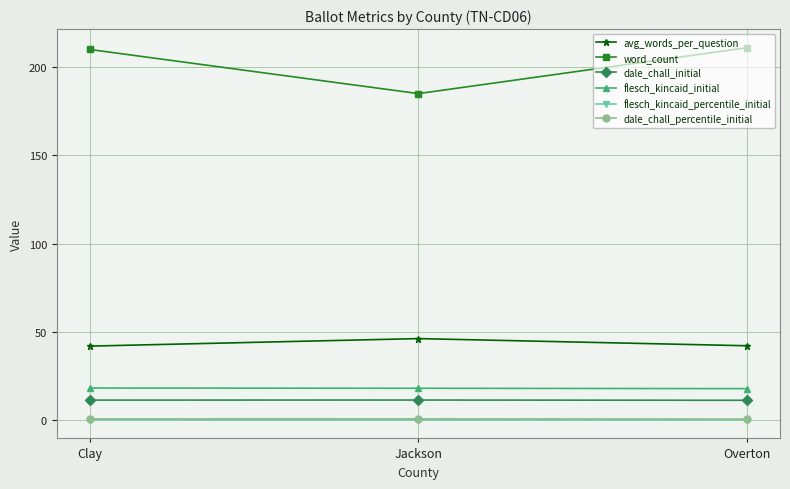

Between Jackson and Overton, which series saw the biggest shift?

word_count